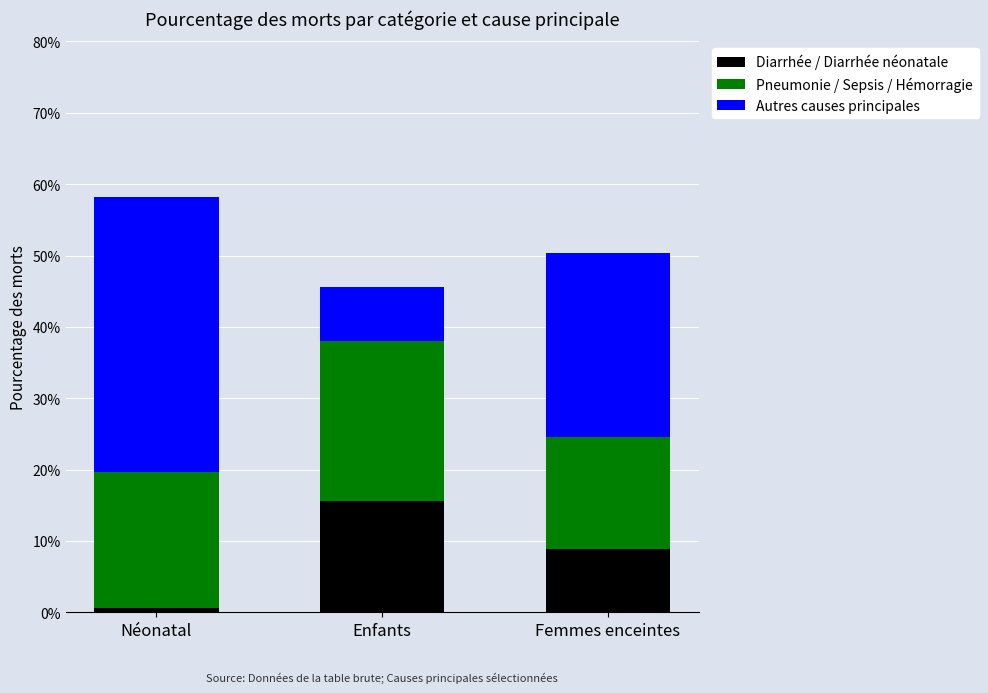

At which label is Pneumonie / Sepsis / Hémorragie closest to 0?

Femmes enceintes